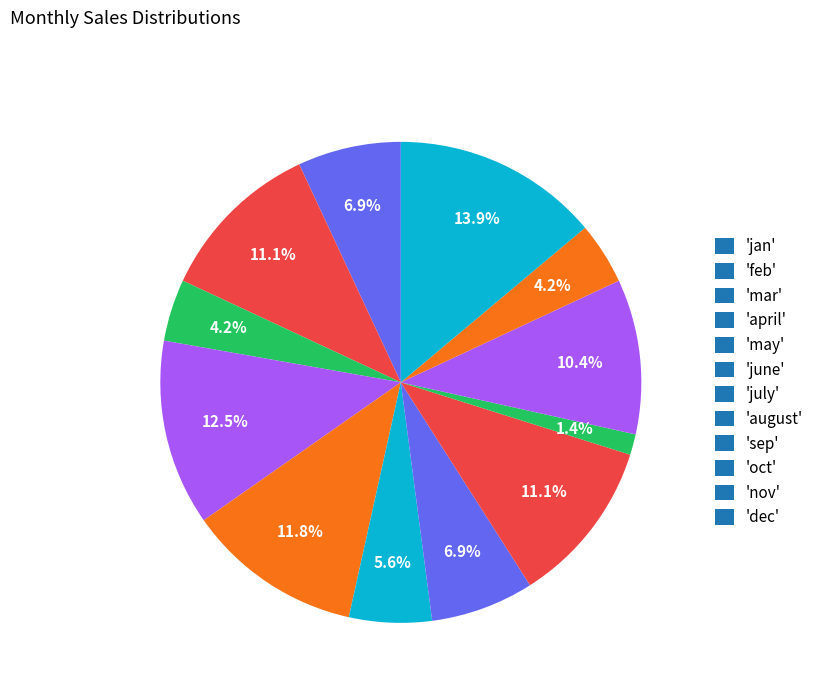

Count the number of slices in the pie.

12